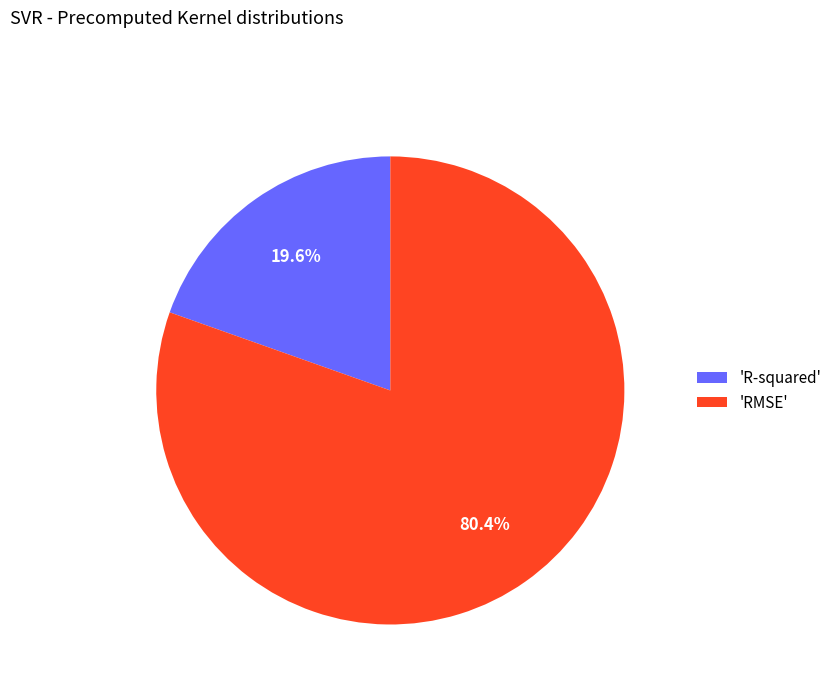

To the nearest percent, what is the average slice percentage?

50%